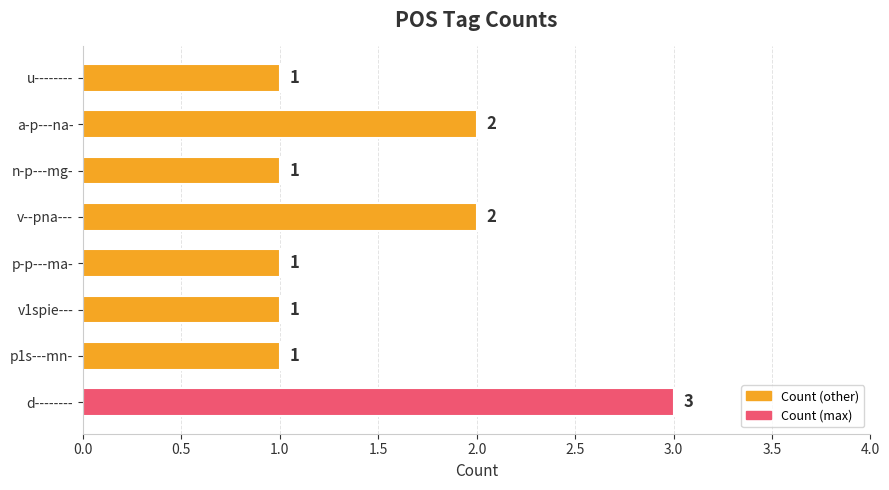

What is the sum of all values?

12